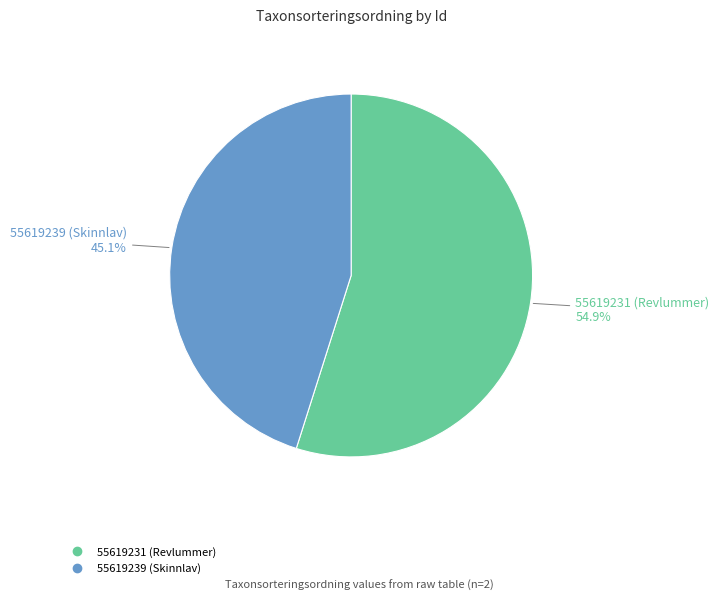

What is the ratio of the value at 55619239 (Skinnlav) to the value at 55619231 (Revlummer)?

0.8